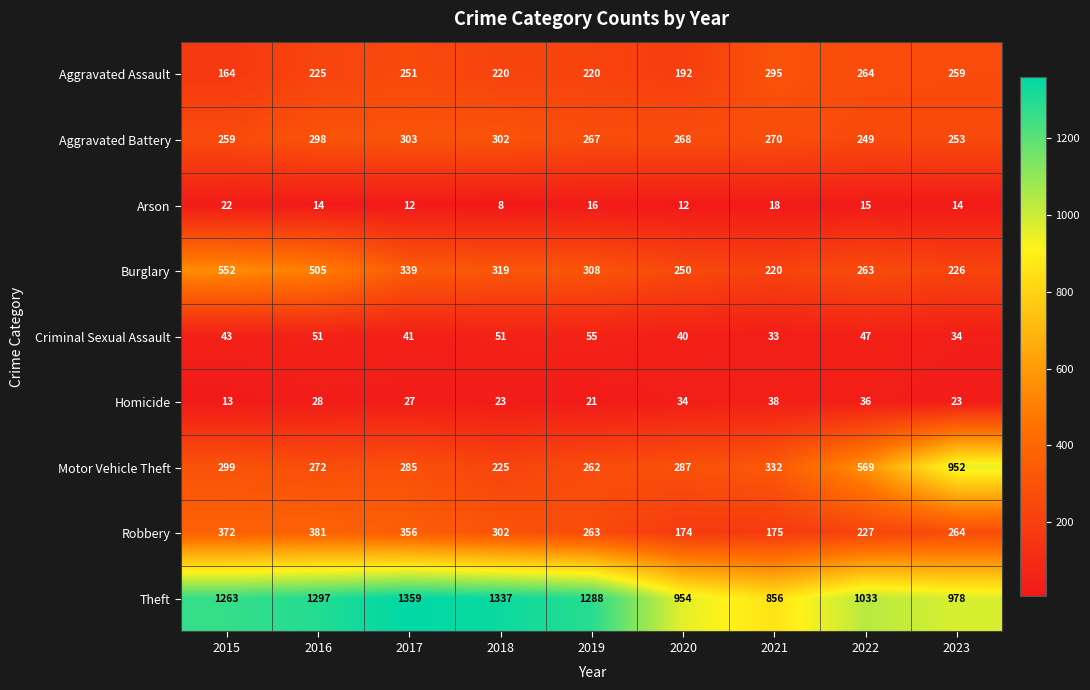

True or false: Homicide has a value of 38 at 2021.

True